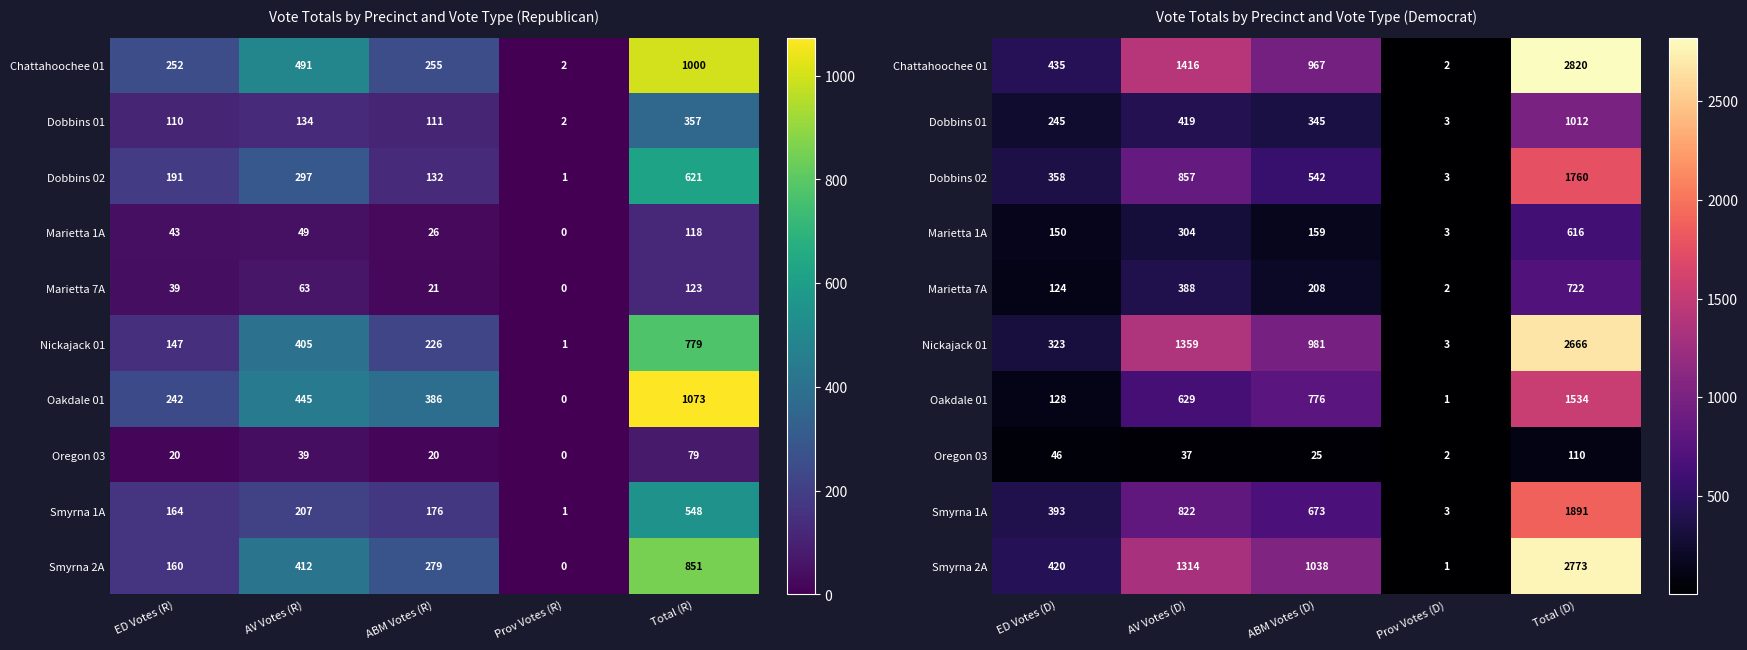

Read the Marietta 7A value at AV Votes (D), to the nearest 50.

400